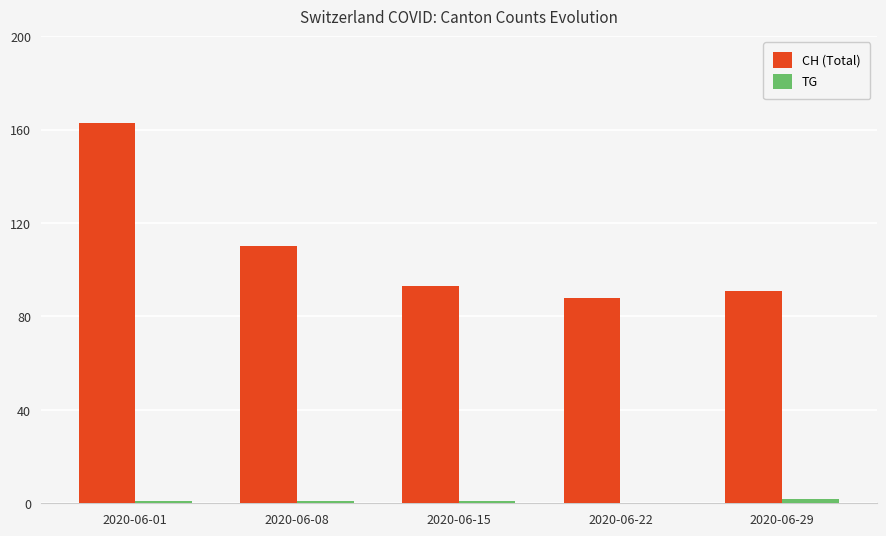

Are the bars grouped side by side (vs. stacked)?

Yes